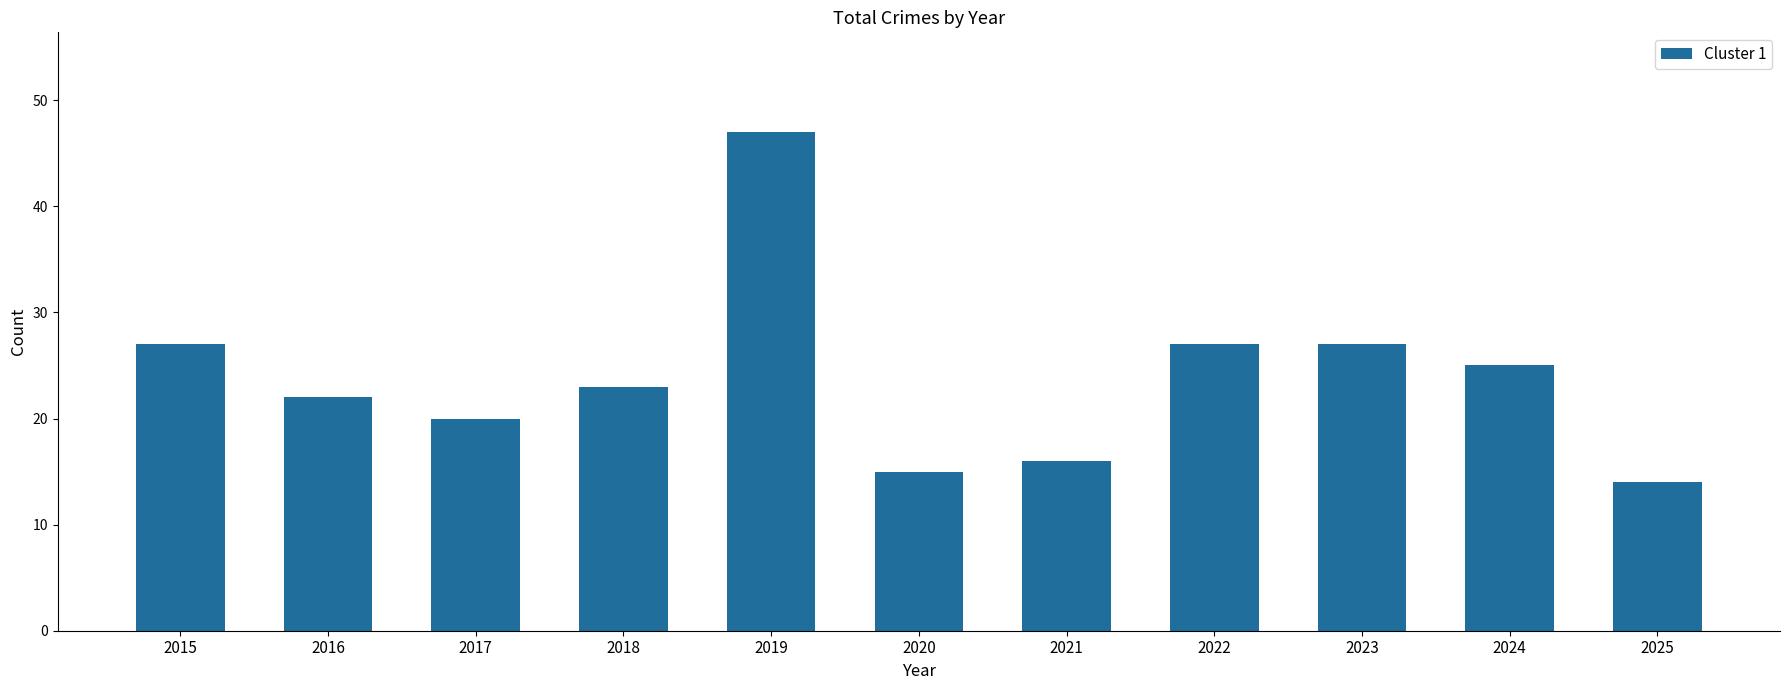

Reading left to right, list all the values displayed in this chart.

27	22	20	23	47	15	16	27	27	25	14